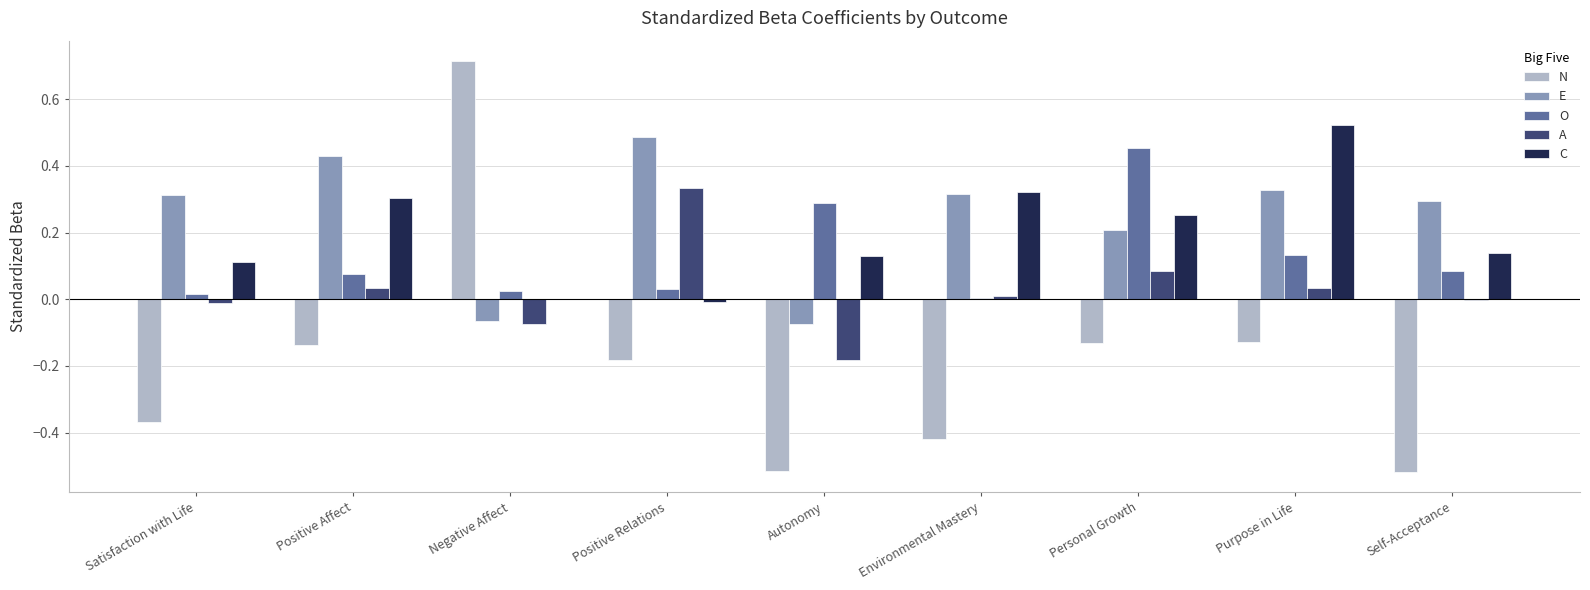

Is the value of E at Purpose in Life greater than the value of O at Positive Affect?

Yes